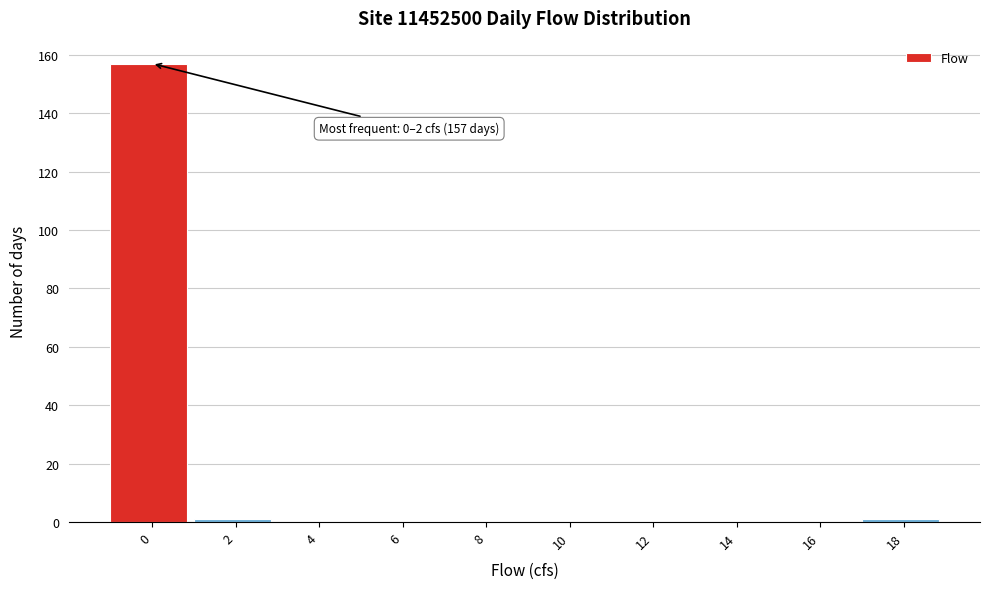

Reading right to left, transcribe all the data shown in this chart.

18=1	16=0	14=0	12=0	10=0	8=0	6=0	4=0	2=1	0=157